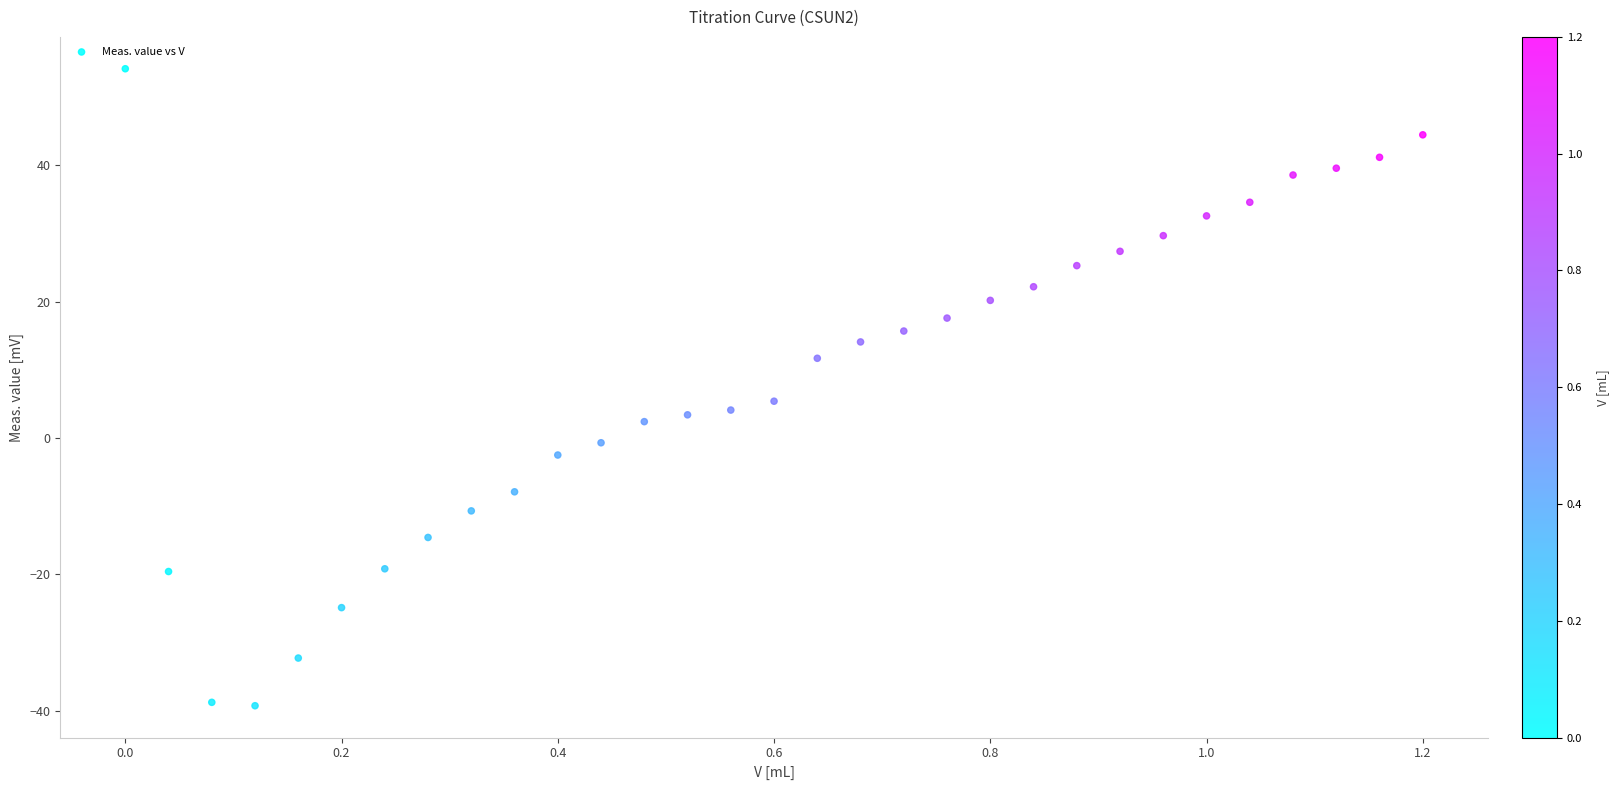

What Y value in the scatter plot is closest to 7?

5.4